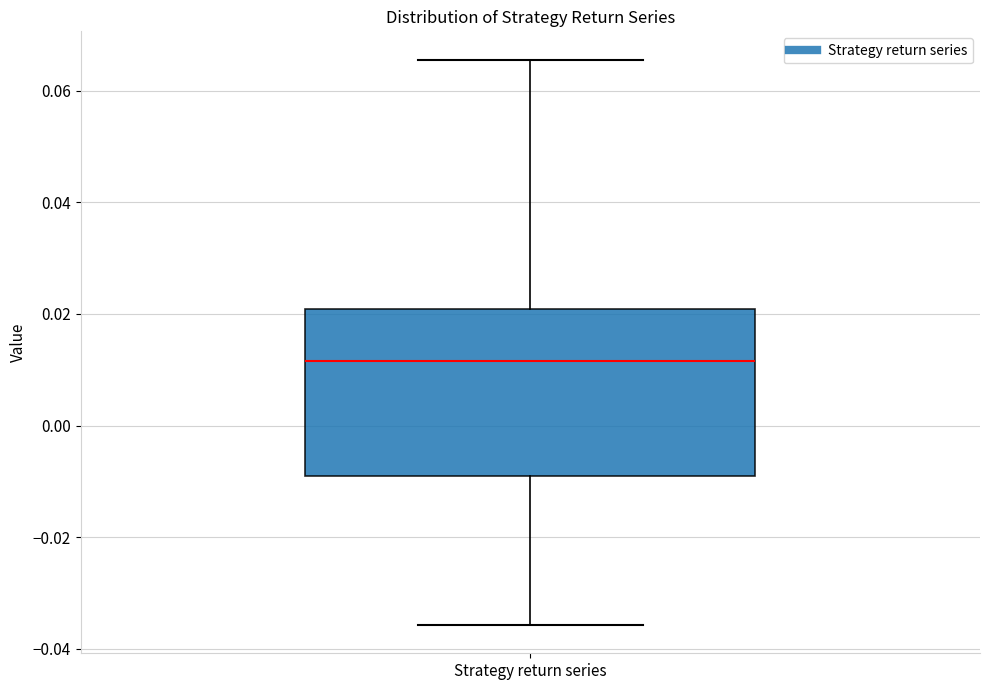

Where does the median line of the box for Strategy return series sit on the y-axis? The values are not printed on the chart, so give them approximately, as read against the axis.

0.012